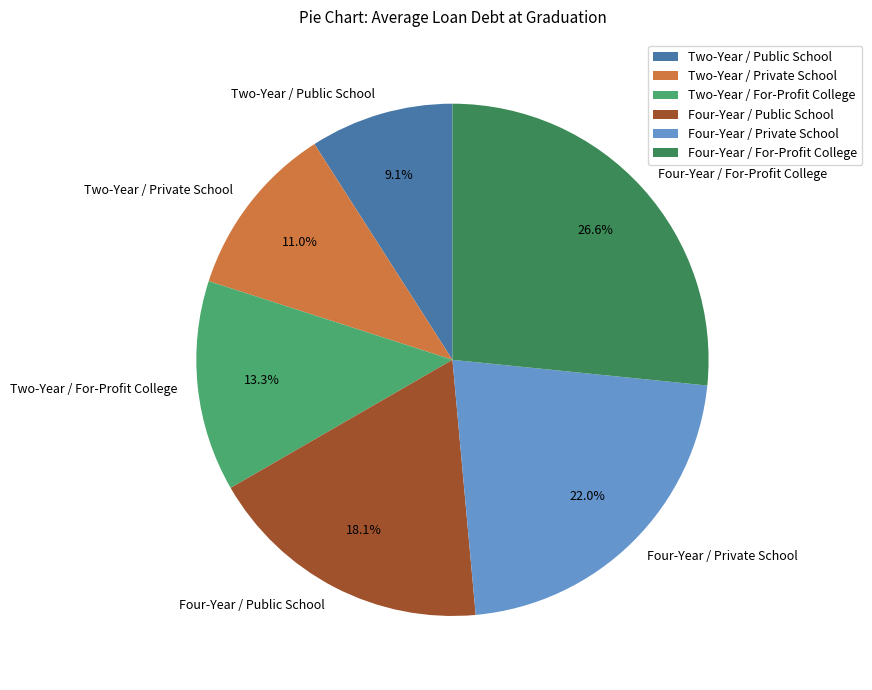

What percentage is NOT represented by Four-Year / For-Profit College?

73.4%